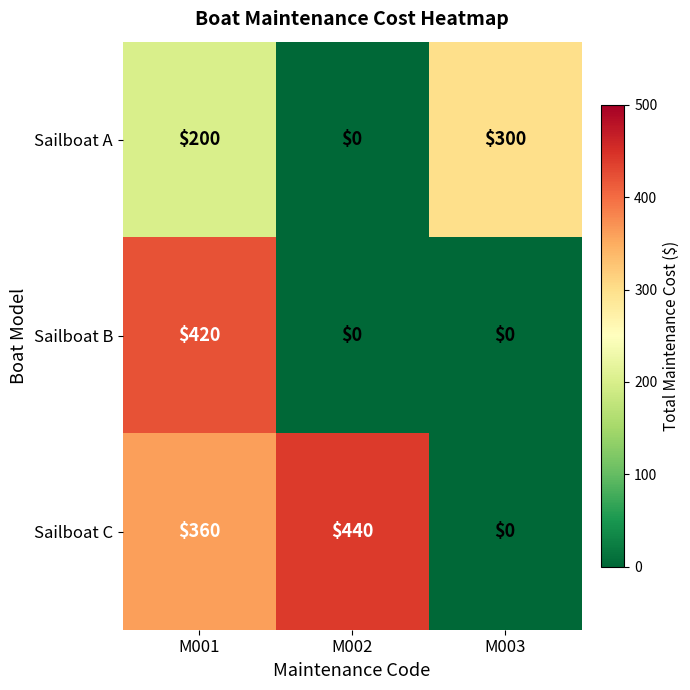

At how many categories does at least one series exceed 0?

3